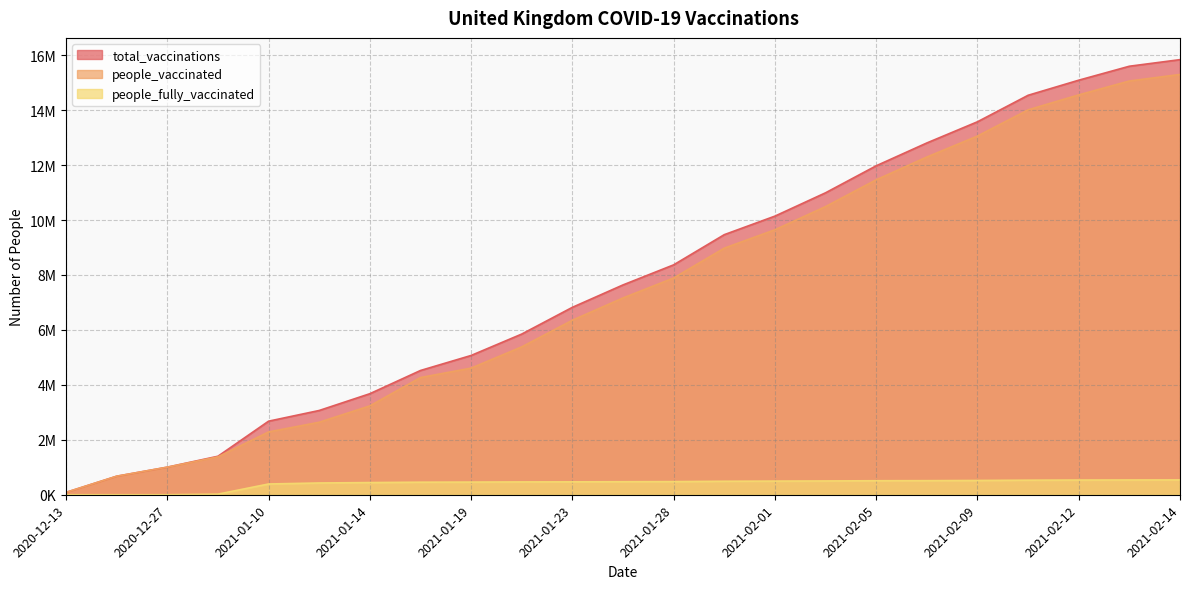

Does the chart display data point markers on the line(s)?

No